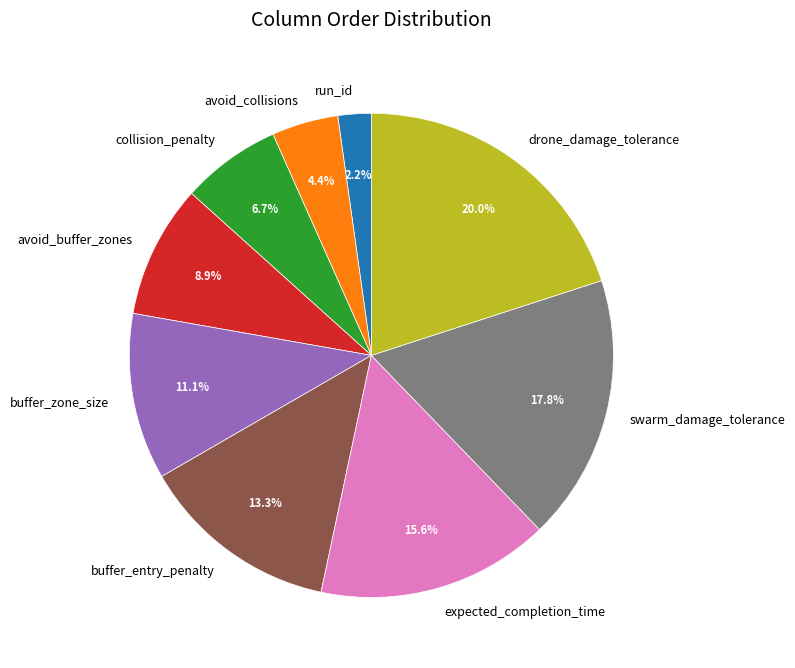

To the nearest percent, what portion does buffer_entry_penalty represent?

13%